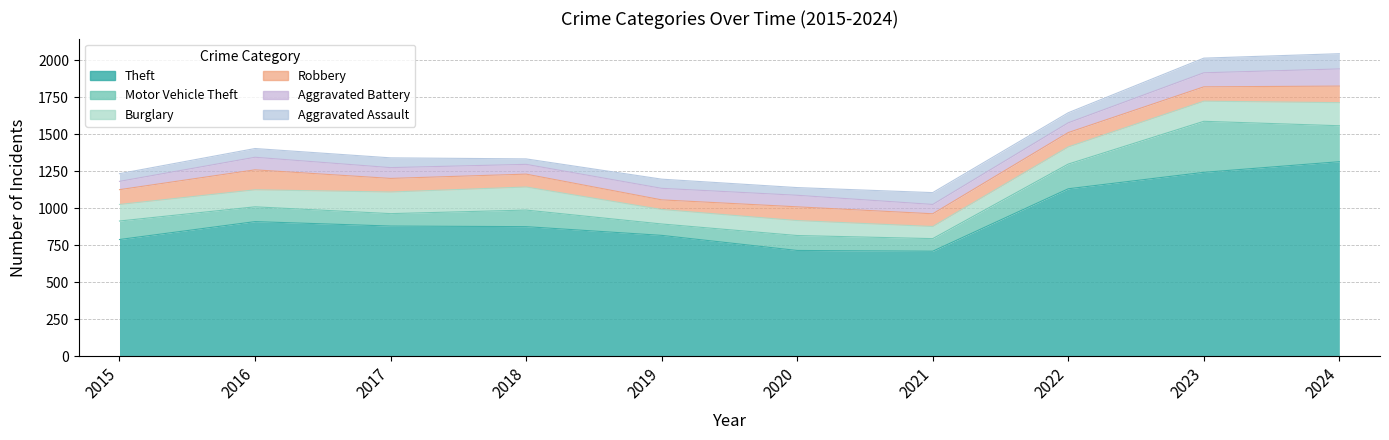

At which label does Aggravated Assault first exceed 66?

2021